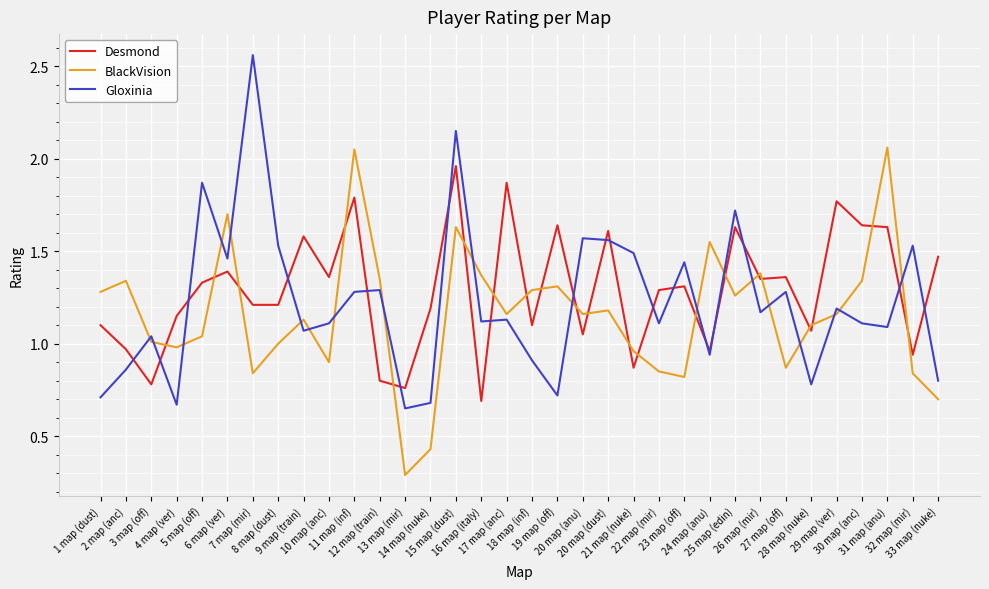

Where is Gloxinia nearest to the value 1?

3 map (off)